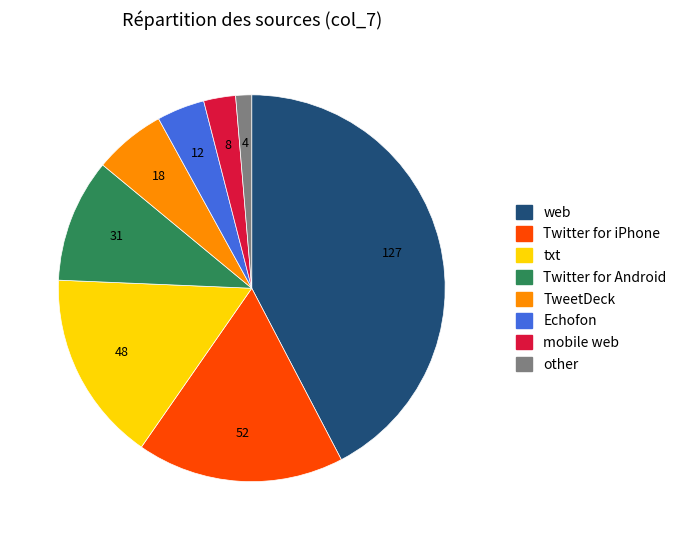

Do Echofon and other together represent more than half of the pie?

No